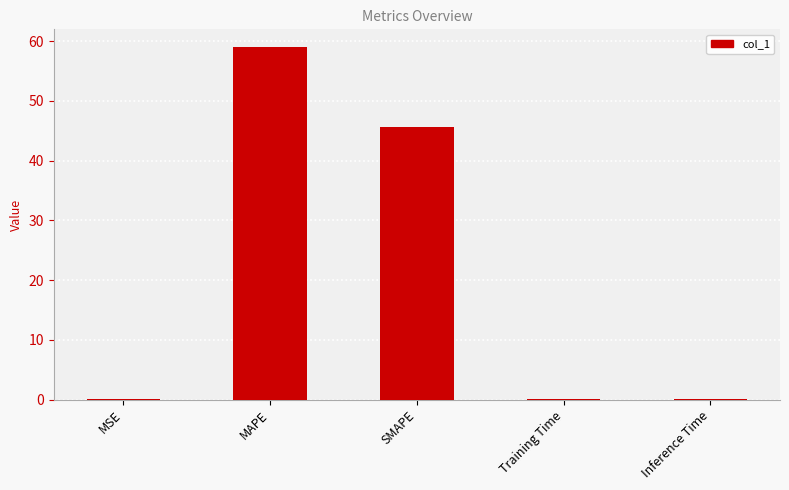

Which has a higher value, Training Time or MAPE?

MAPE